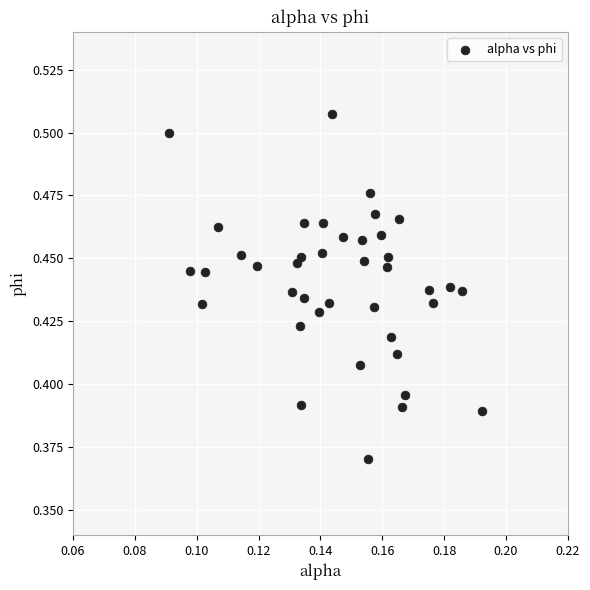

How many points are shown in the scatter plot?

40